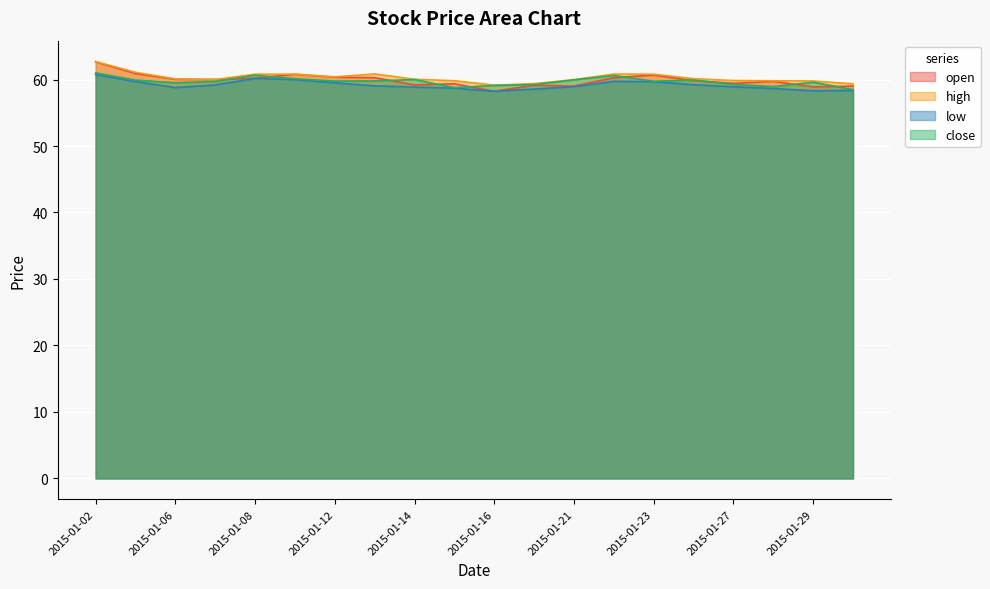

Count the number of categories in the chart.

20